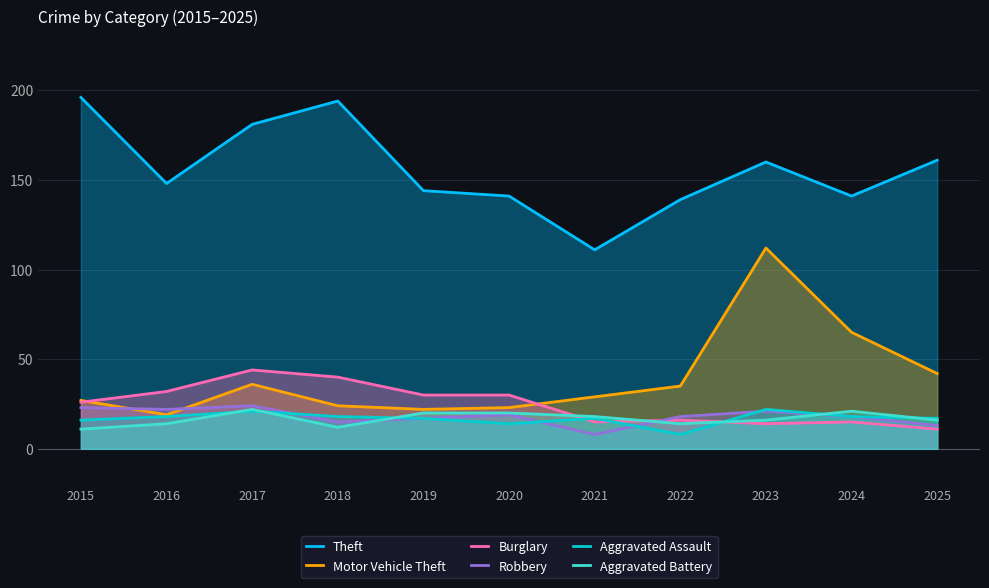

How many lines are shown in the chart?

6